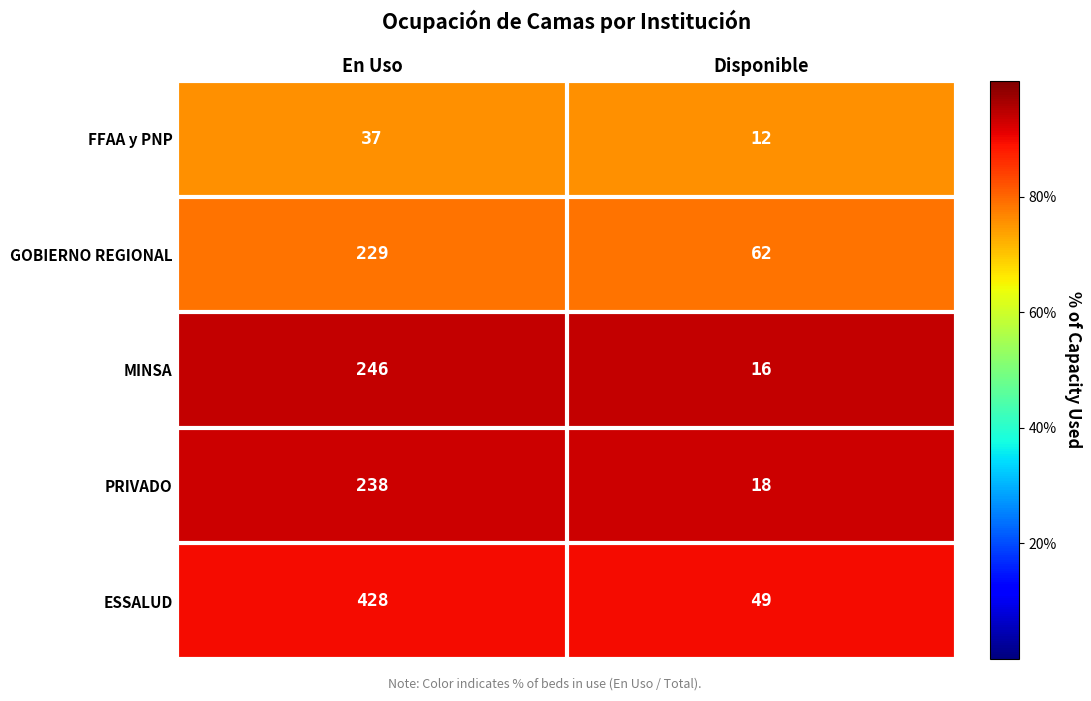

What is the difference between the maximum and minimum values in the GOBIERNO REGIONAL series?

167